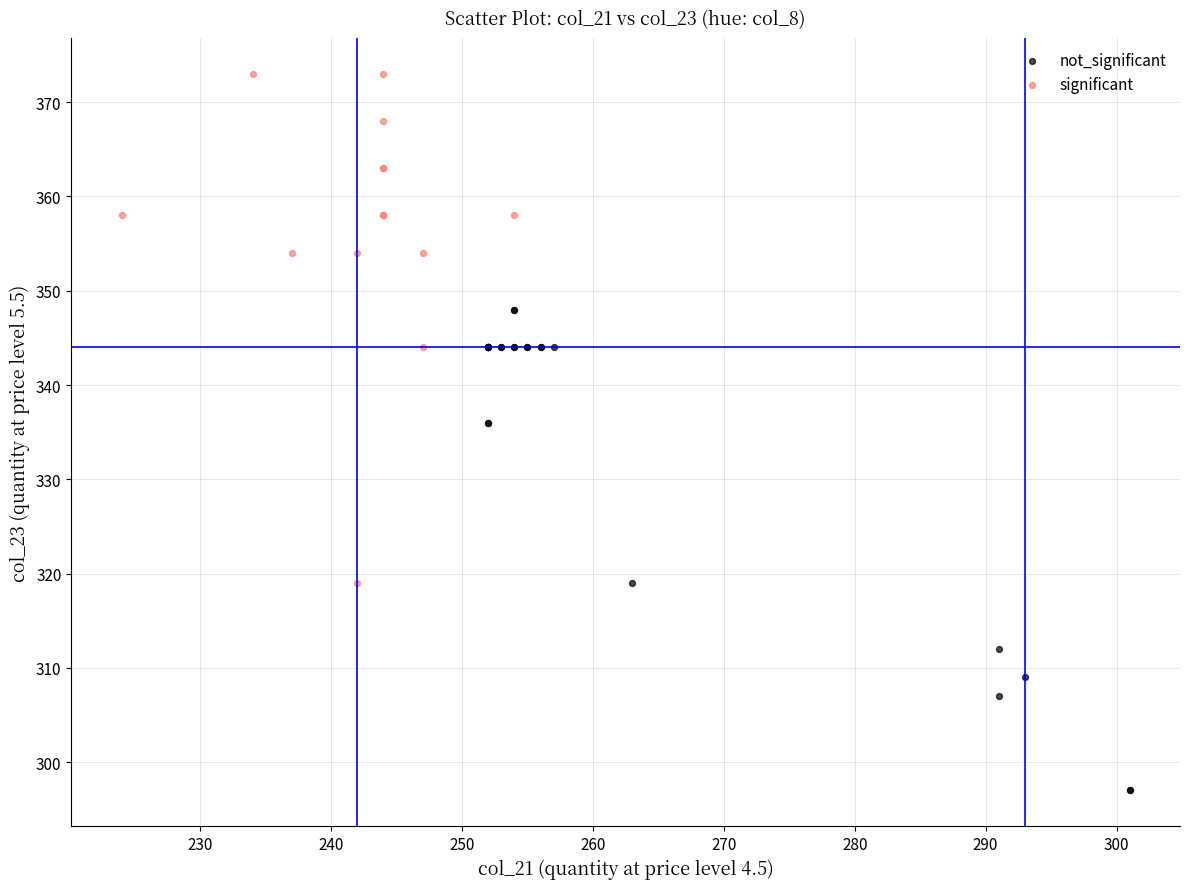

Which series reaches the minimum Y coordinate?

not_significant